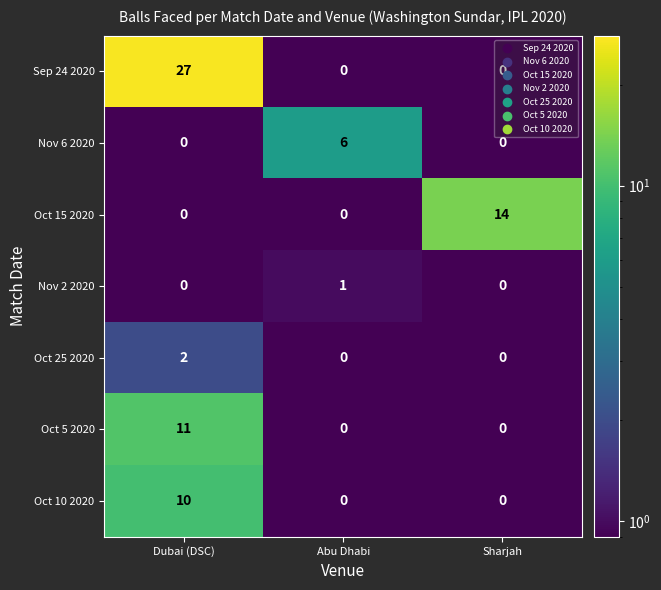

List the series in order of their peak value, lowest first.

Nov 2 2020, Oct 25 2020, Nov 6 2020, Oct 10 2020, Oct 5 2020, Oct 15 2020, Sep 24 2020